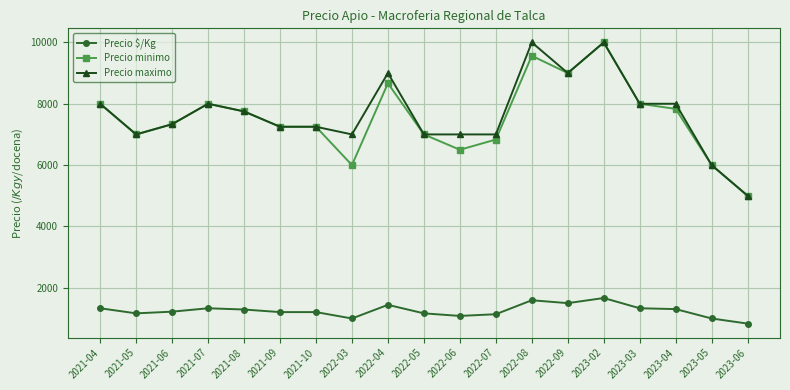

How many lines are shown in the chart?

3